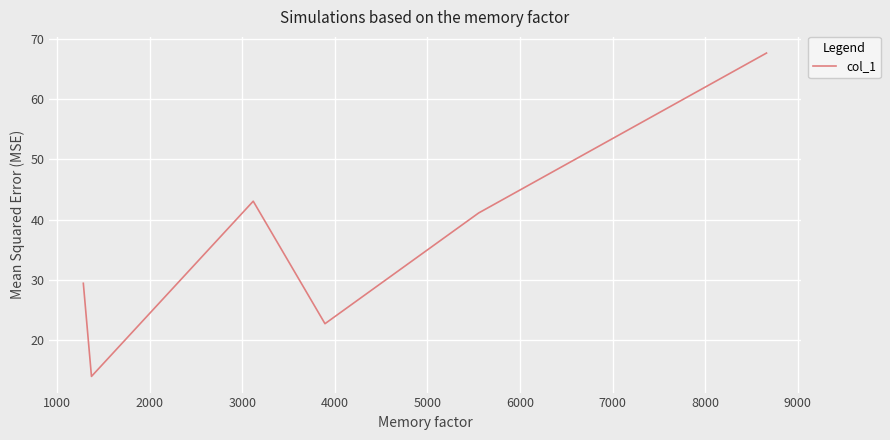

How many values exceed 41?

3